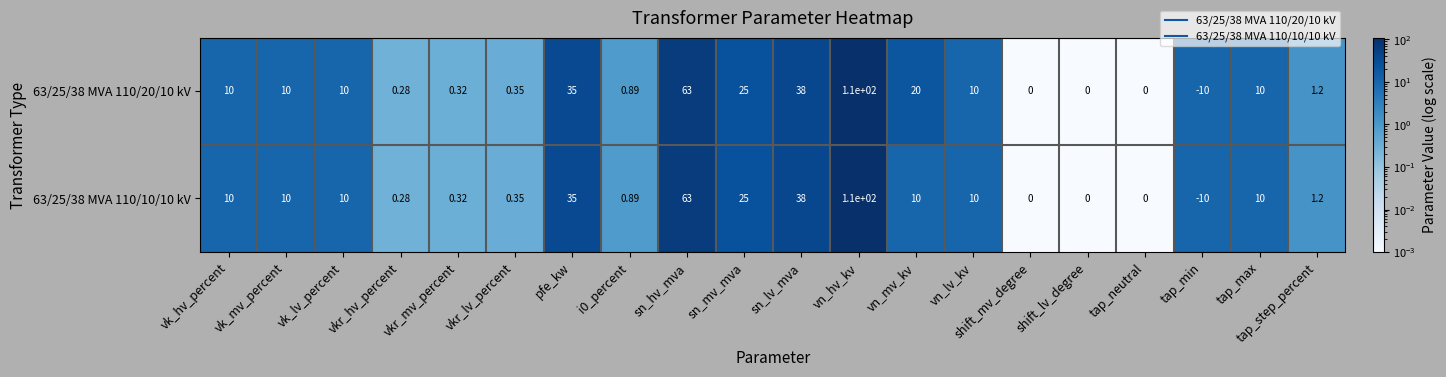

Count the number of data series in this chart.

2